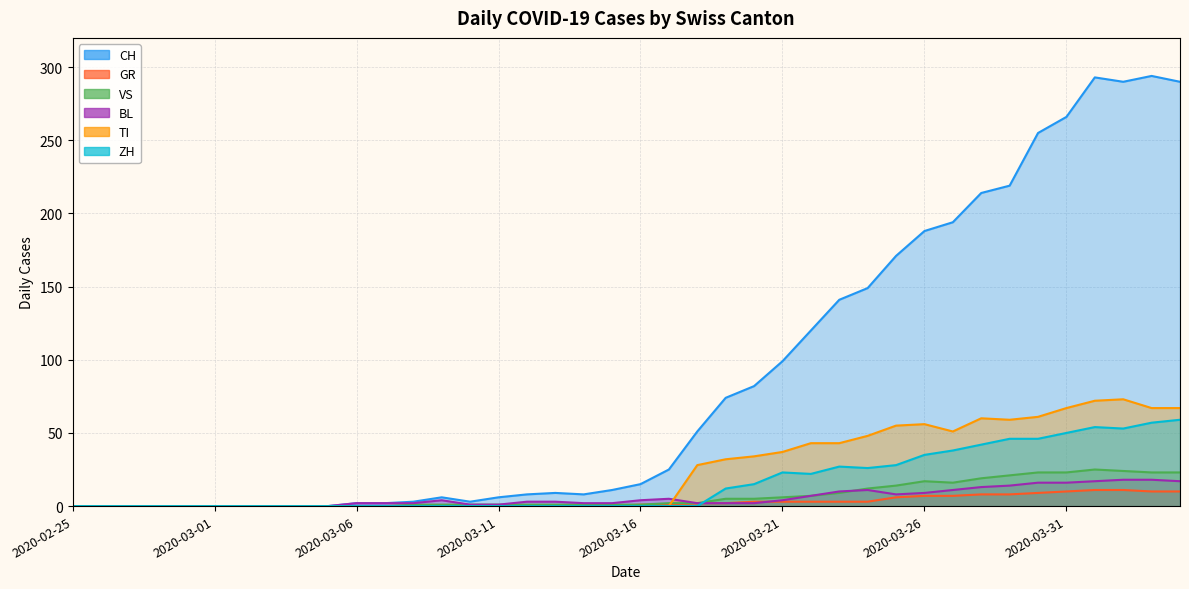

What is the sum of all GR values?

118